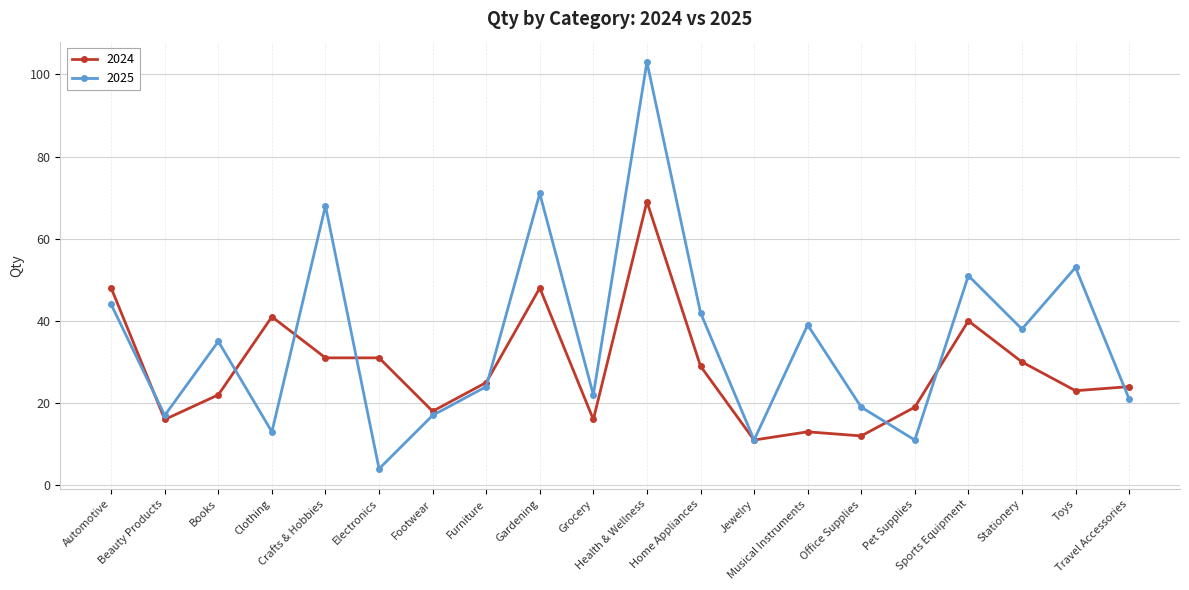

Which category has the highest value across all series?

Health & Wellness